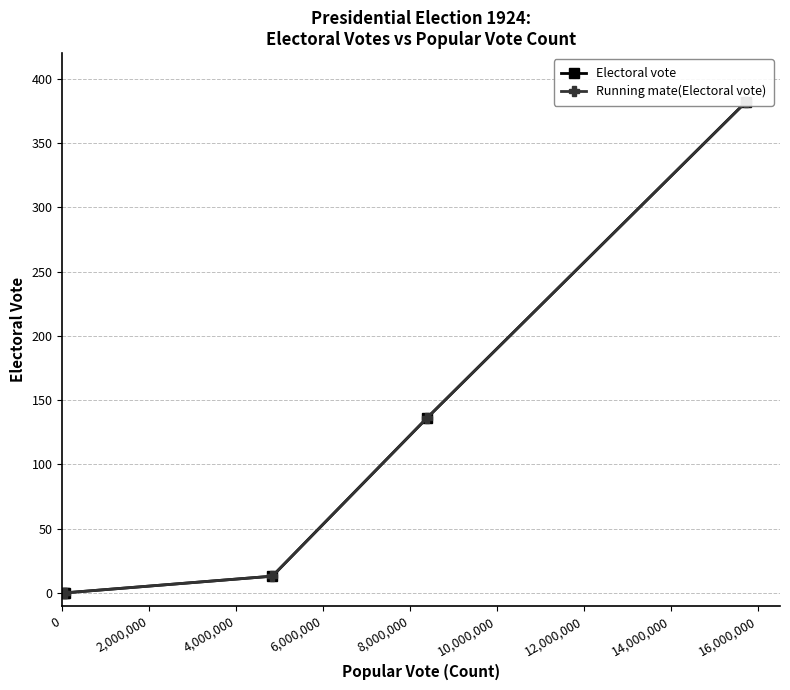

Is the value of Running mate(Electoral vote) at 6,000,000 greater than the value of Electoral vote at 8,000,000?

No